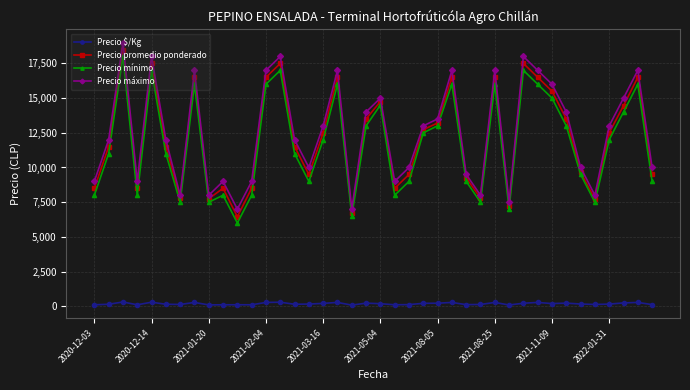

What is the greatest value displayed?

19000